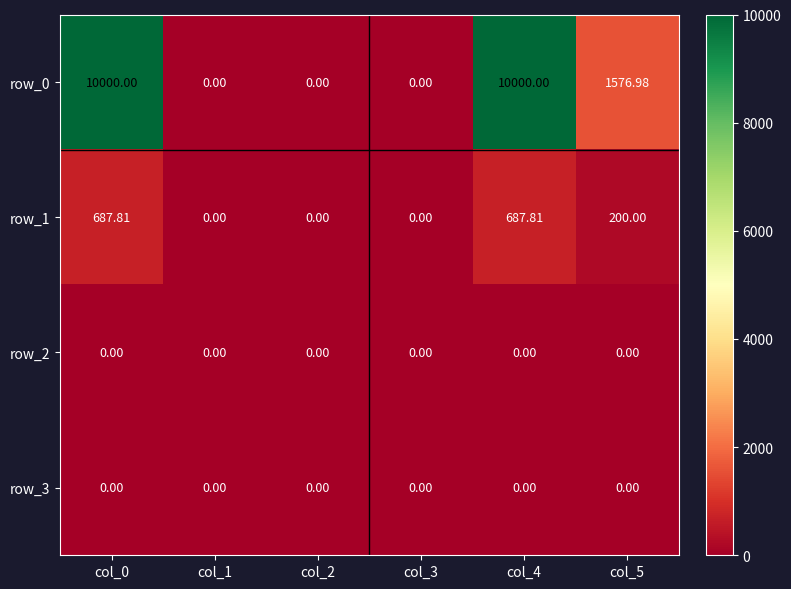

Is it true that row_3 equals 0.0 at col_5?

True